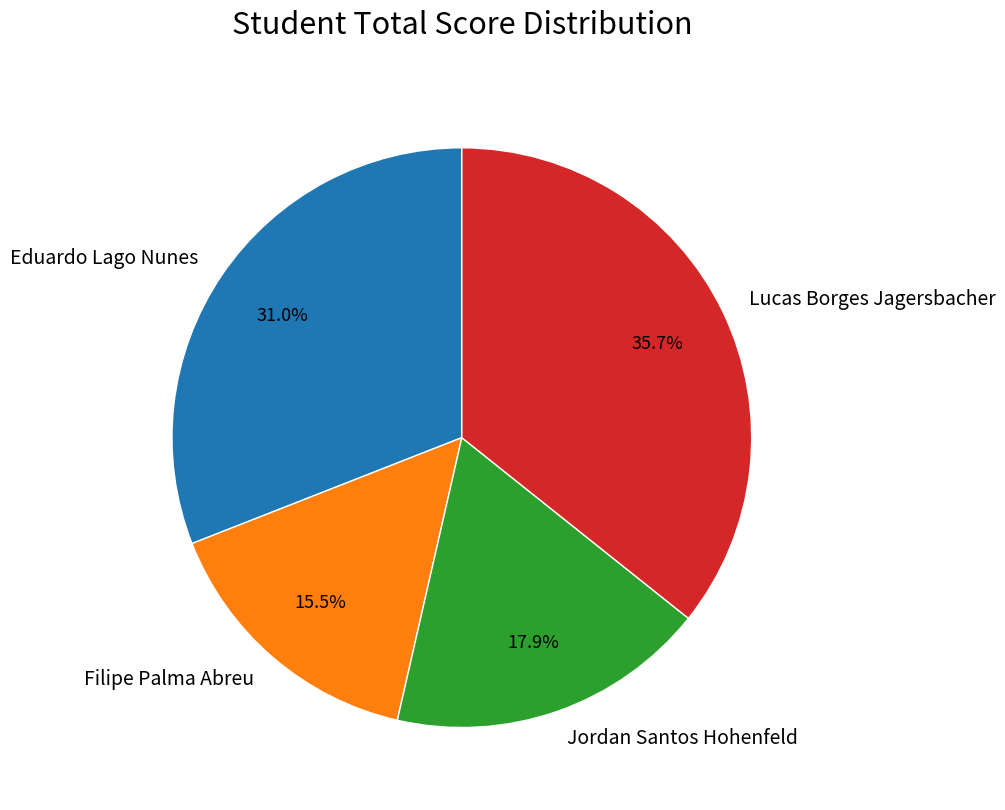

Does Jordan Santos Hohenfeld account for over 50% of the chart?

No